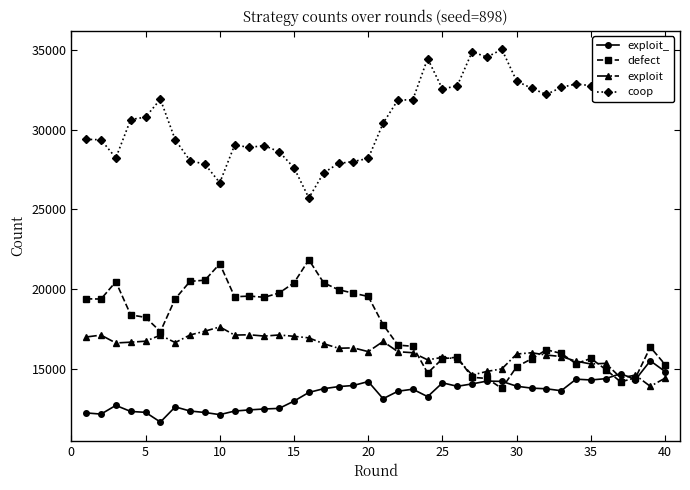

Count the number of data series in this chart.

4